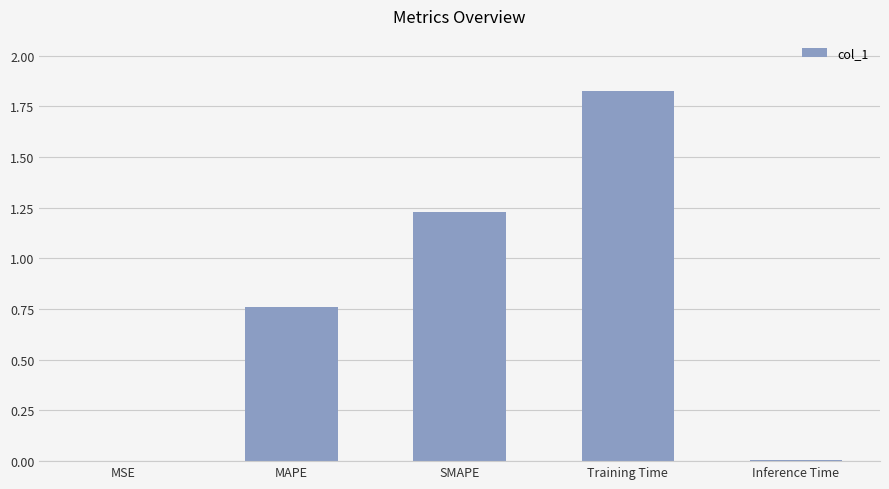

How many data points does each series have?

5